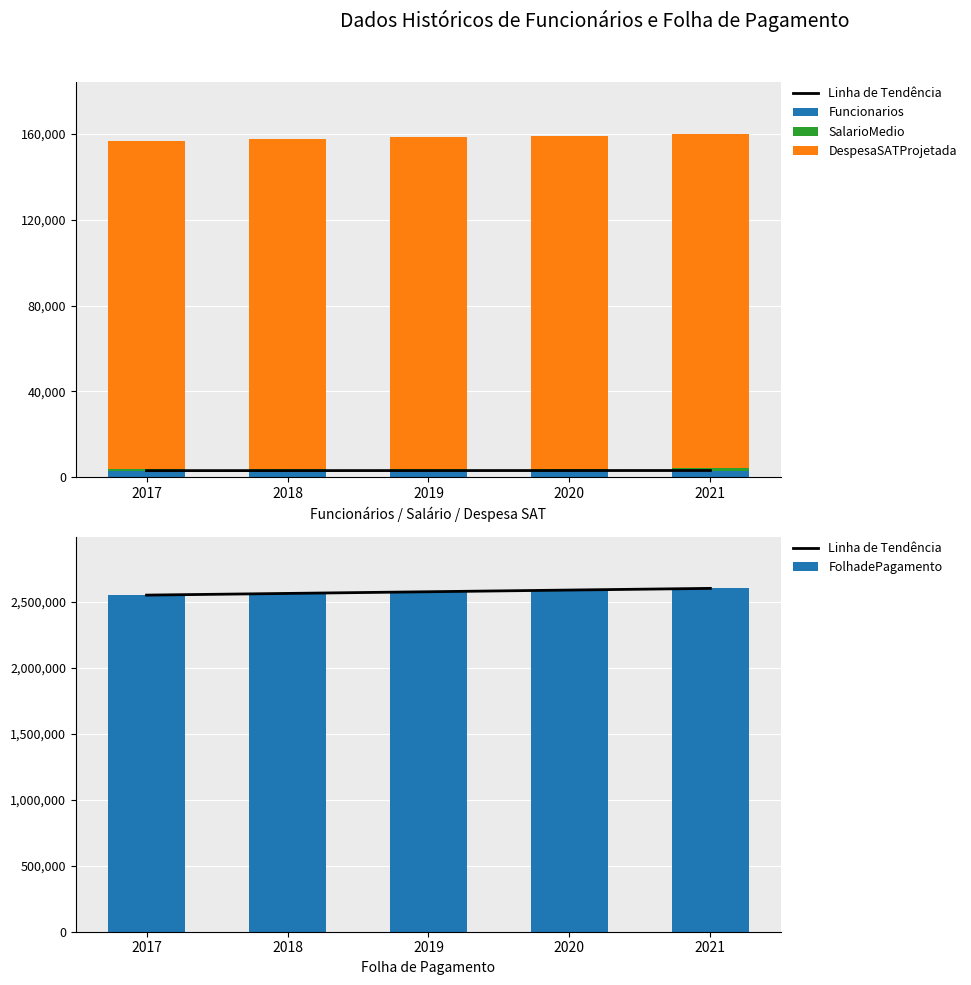

What is the value of the DespesaSATProjetada bar at the 5th from the left?

156060.0